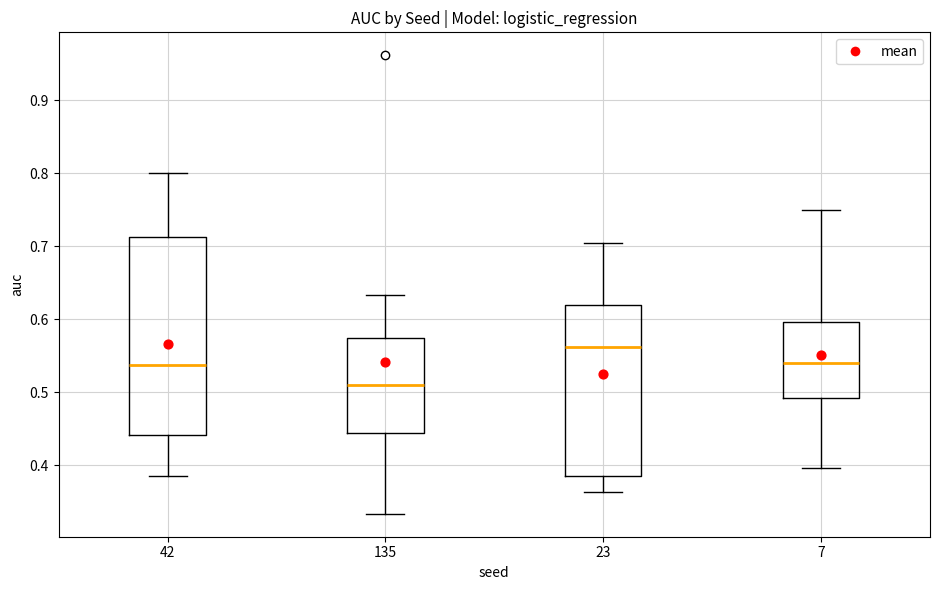

Reading left to right, read every box against the y-axis: the position of its median line, the range the box covers, and the ends of its whiskers. The values are not printed on the chart, so give them approximately, as read against the axis.

42: median 0.54, box 0.44 to 0.71, whiskers 0.38 to 0.80
135: median 0.51, box 0.44 to 0.57, whiskers 0.33 to 0.63
23: median 0.56, box 0.39 to 0.62, whiskers 0.36 to 0.70
7: median 0.54, box 0.49 to 0.60, whiskers 0.40 to 0.75